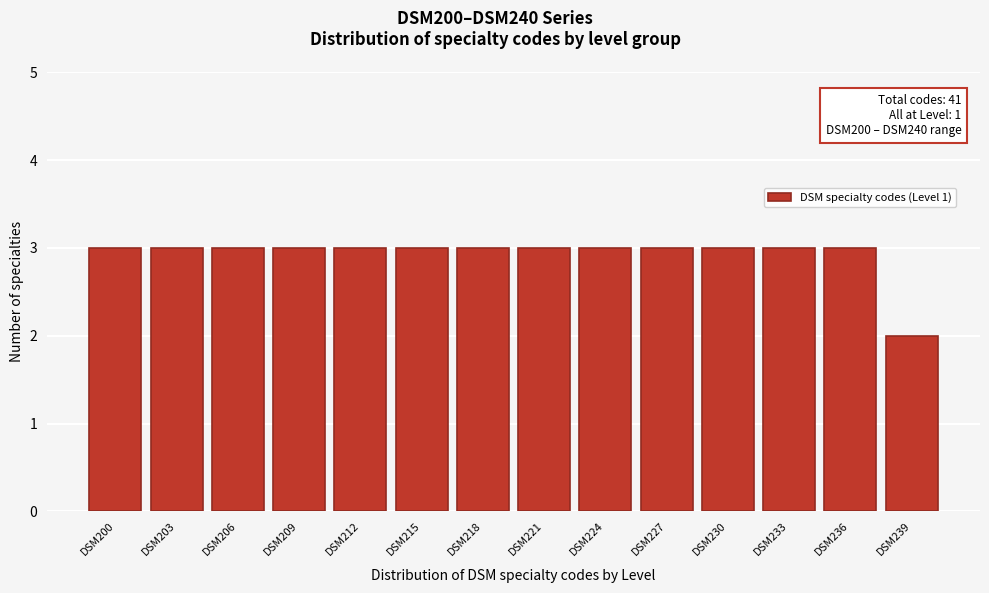

Reading left to right, what are all the values shown in this chart?

3	3	3	3	3	3	3	3	3	3	3	3	3	2